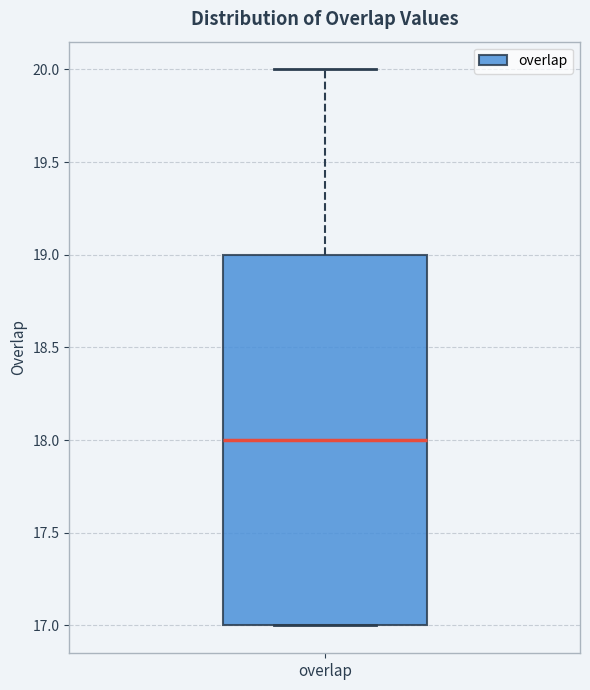

Transcribe this box plot: give where the median line is, the range the box spans, and where the two whiskers end, as read against the y-axis. The values are not printed on the chart, so give them approximately, as read against the axis.

median 18, box 17 to 19, whiskers 17 to 20